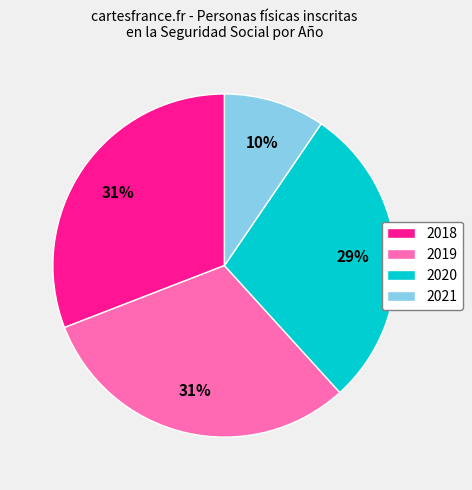

To the nearest percent, what is the average slice percentage?

25%